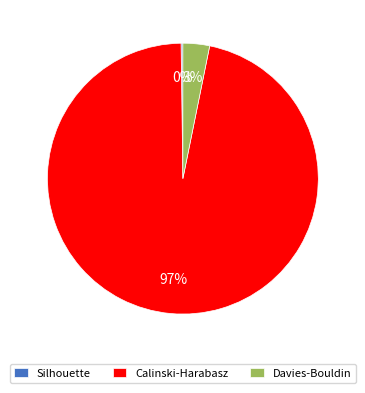

To the nearest percent, what portion does Davies-Bouldin represent?

3%